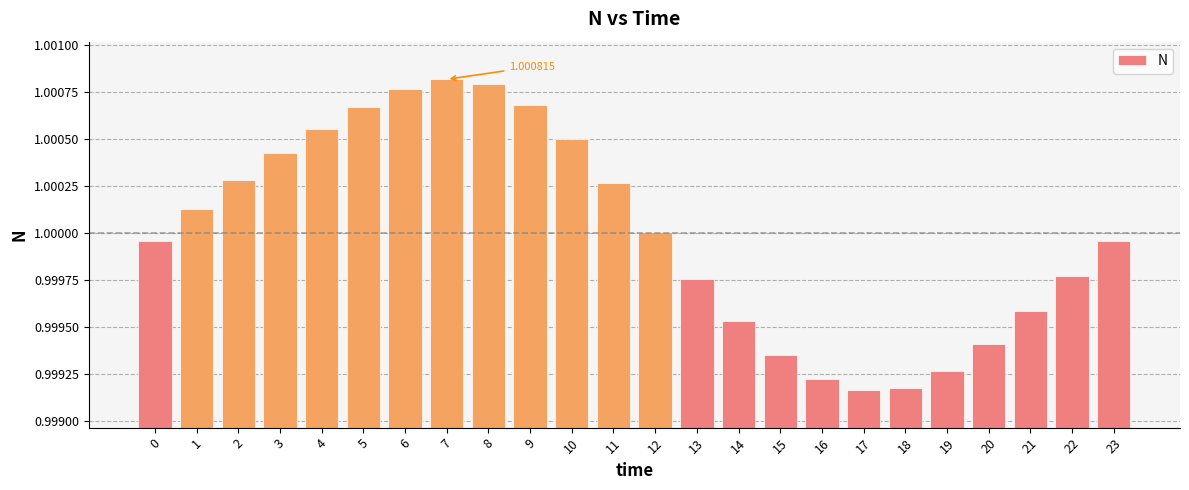

What is the sum of the values at 7 and 9?

2.0